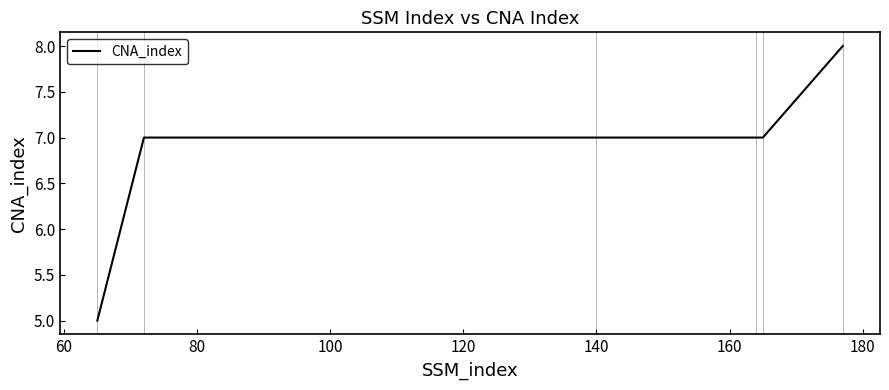

What is the greatest value displayed?

8